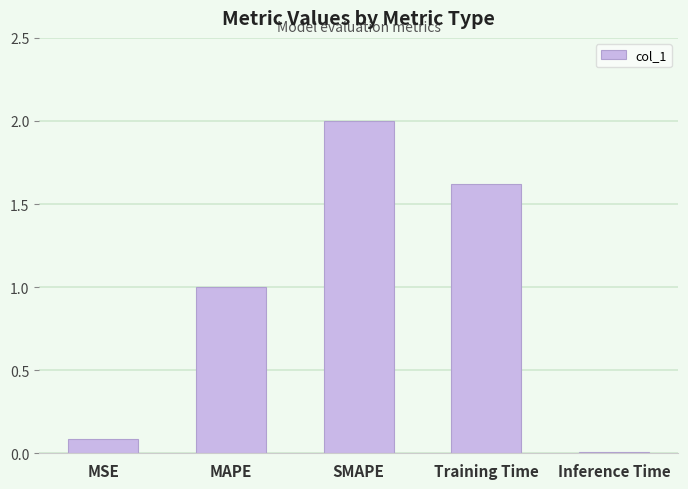

What is the value of the 4th bar from the left?

1.6